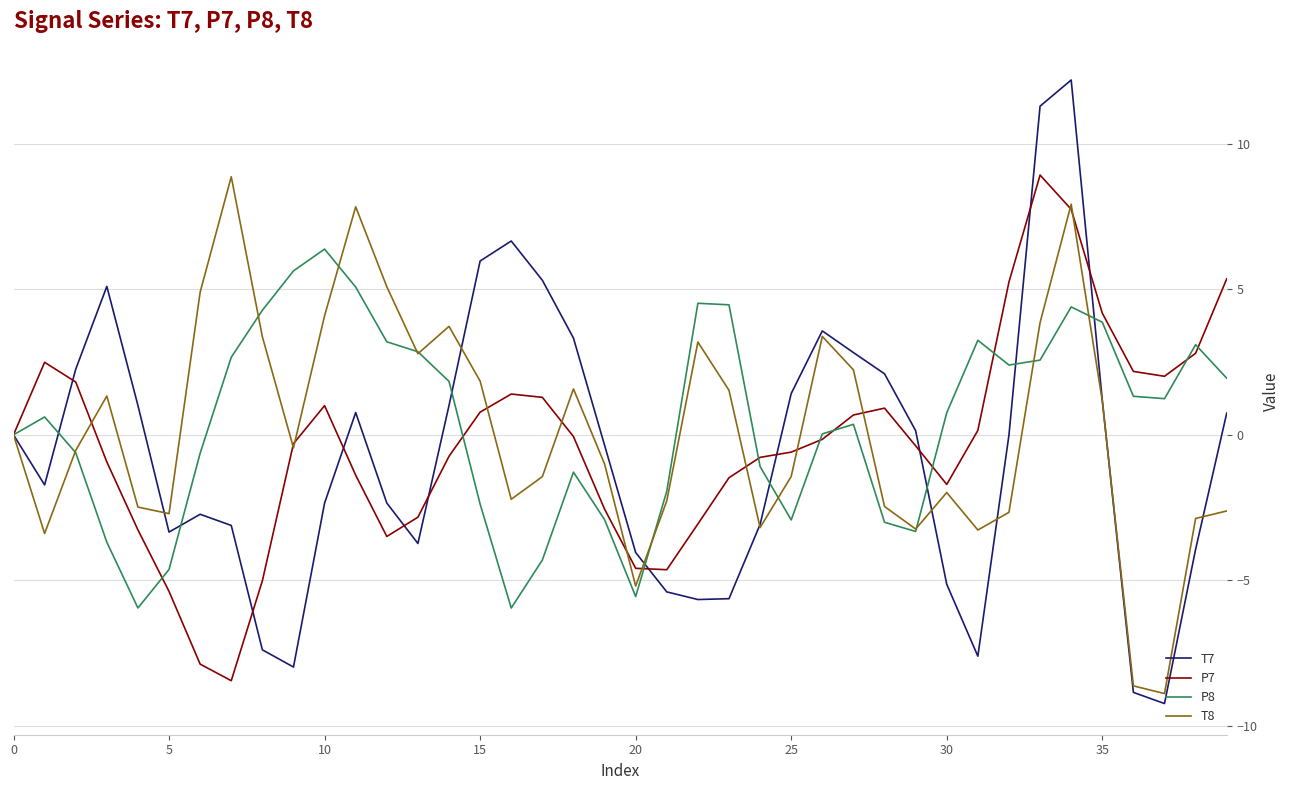

What is the maximum value shown in the chart?

12.2